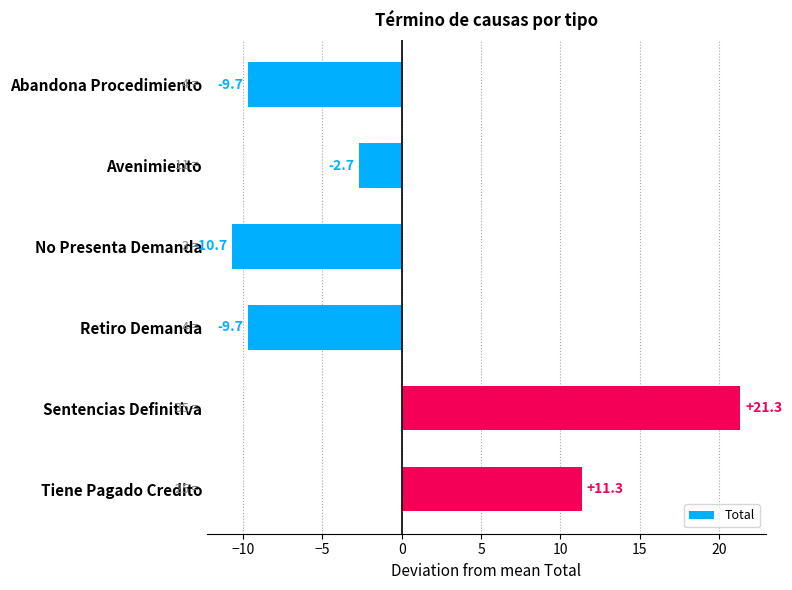

Where is the data nearest to the value 5?

Tiene Pagado Credito